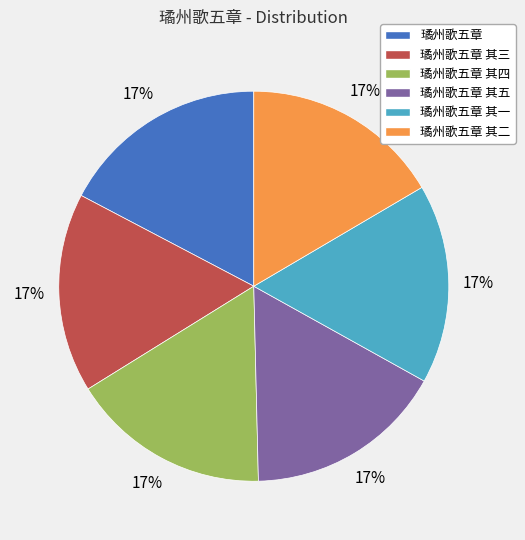

To the nearest percent, what portion does 璚州歌五章 其三 represent?

17%